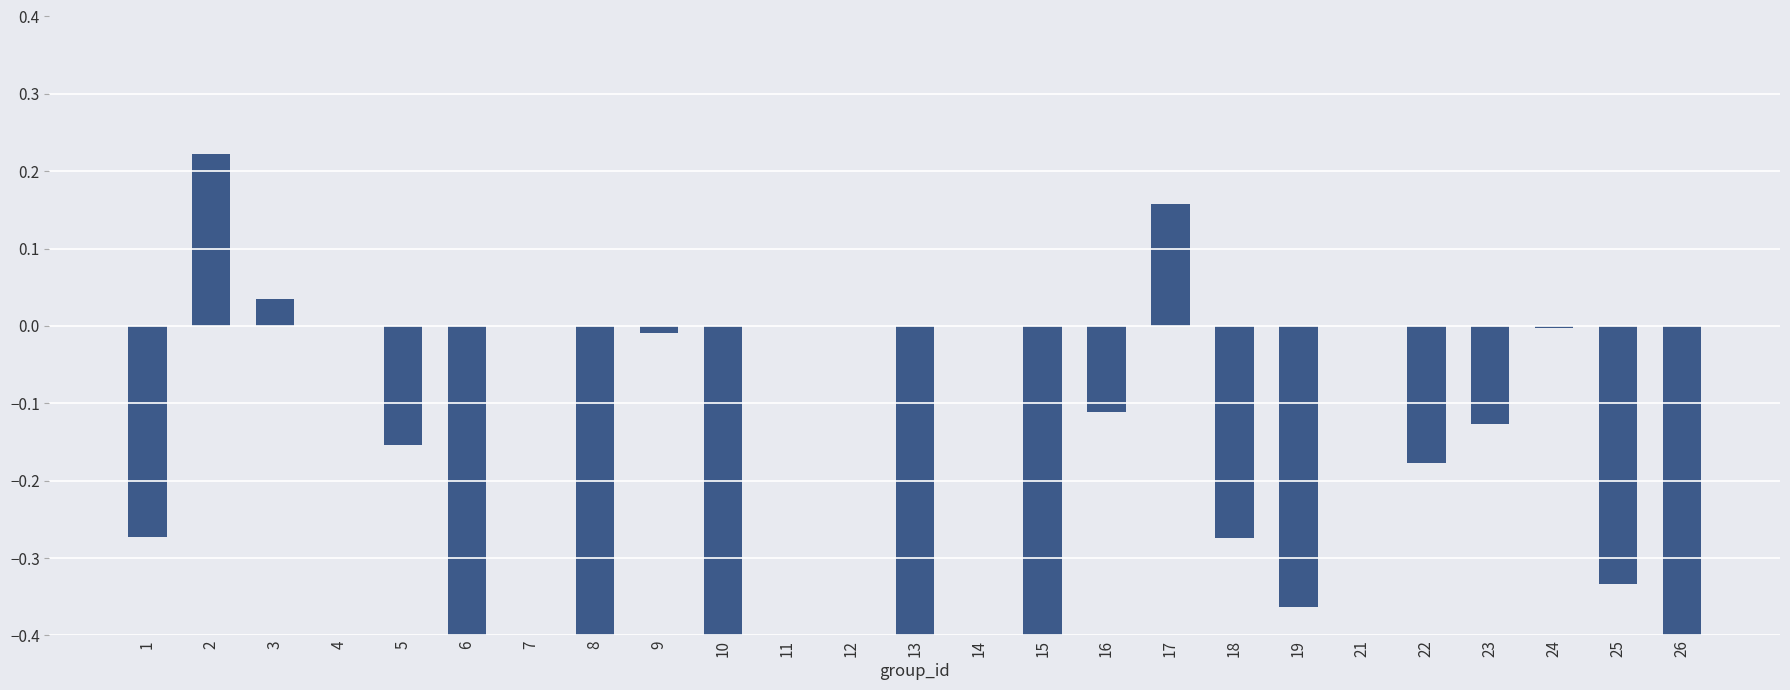

How many data points are less than 0?

16